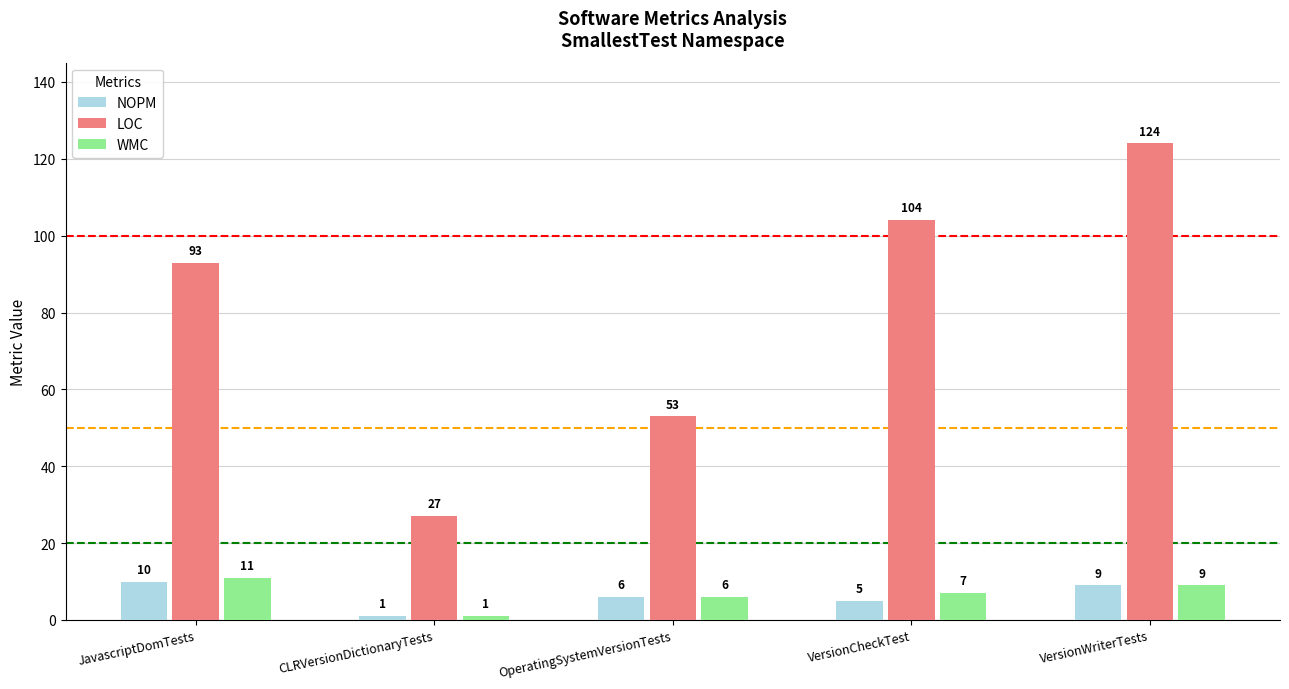

The value of NOPM at OperatingSystemVersionTests is 6. True or false?

True